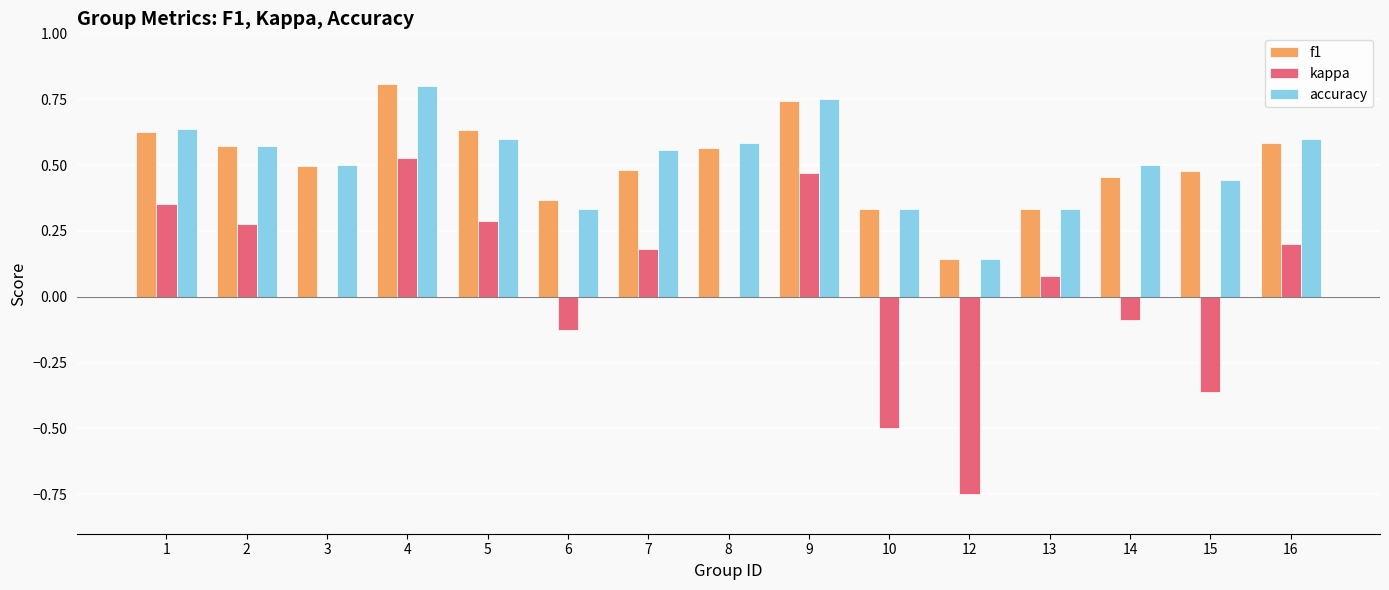

How many groups of bars are there?

15